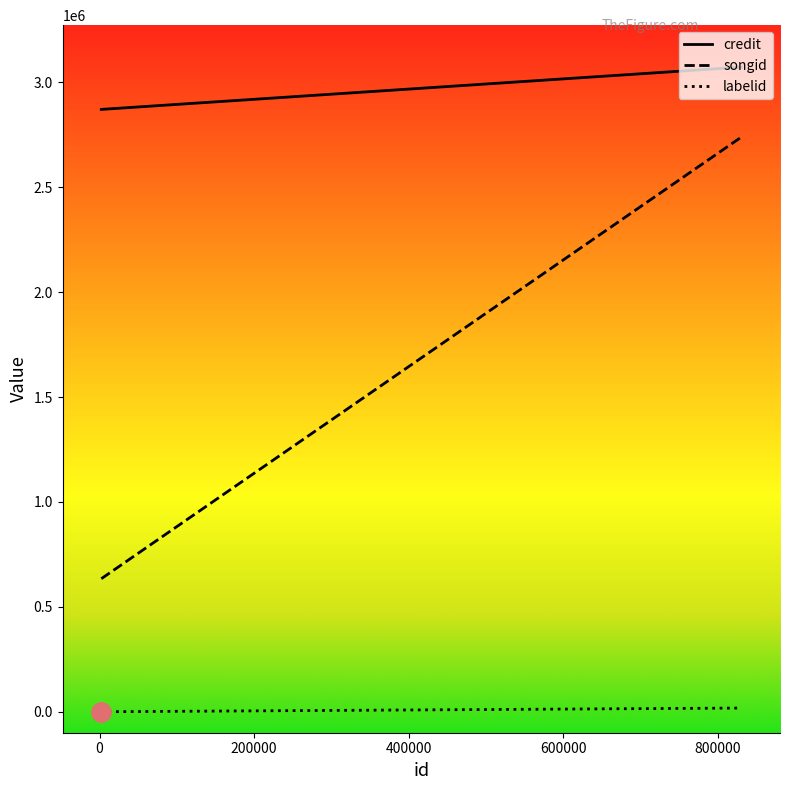

The songid series shows 0 at 2327. True or false?

False